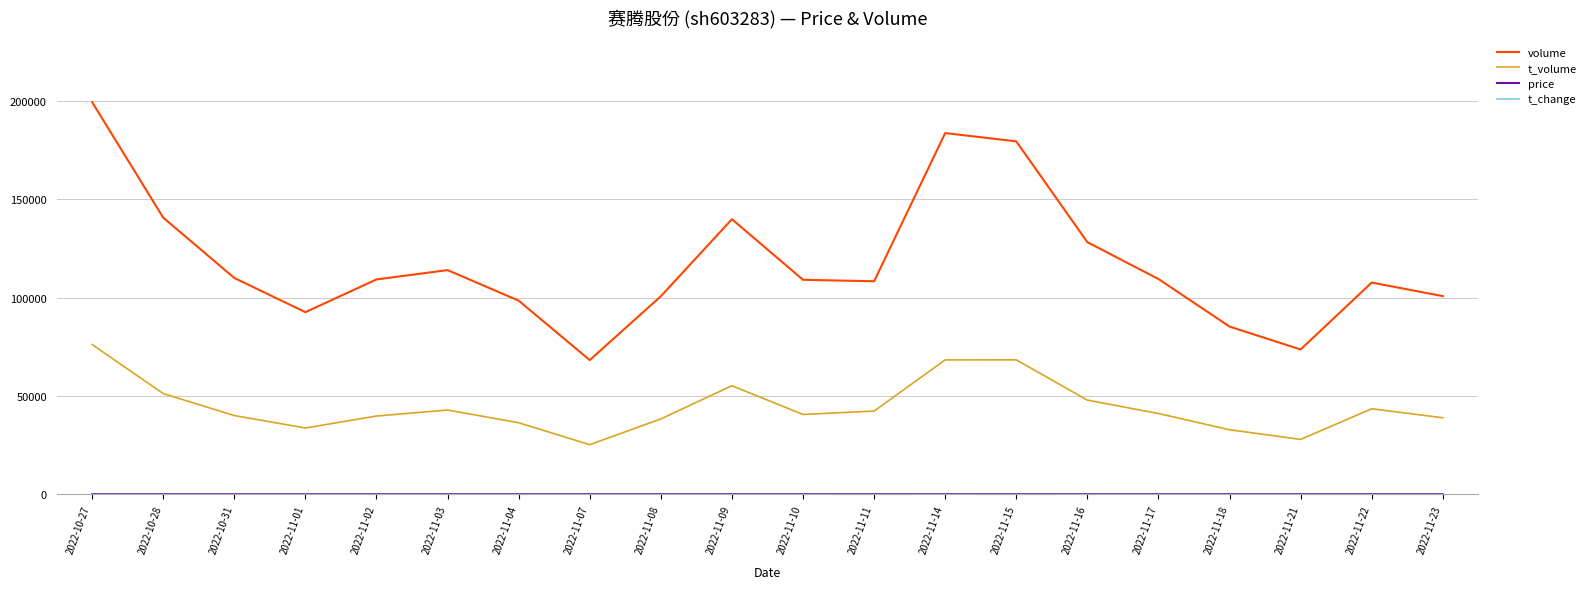

At which category is the sum across all series the highest?

2022-10-27